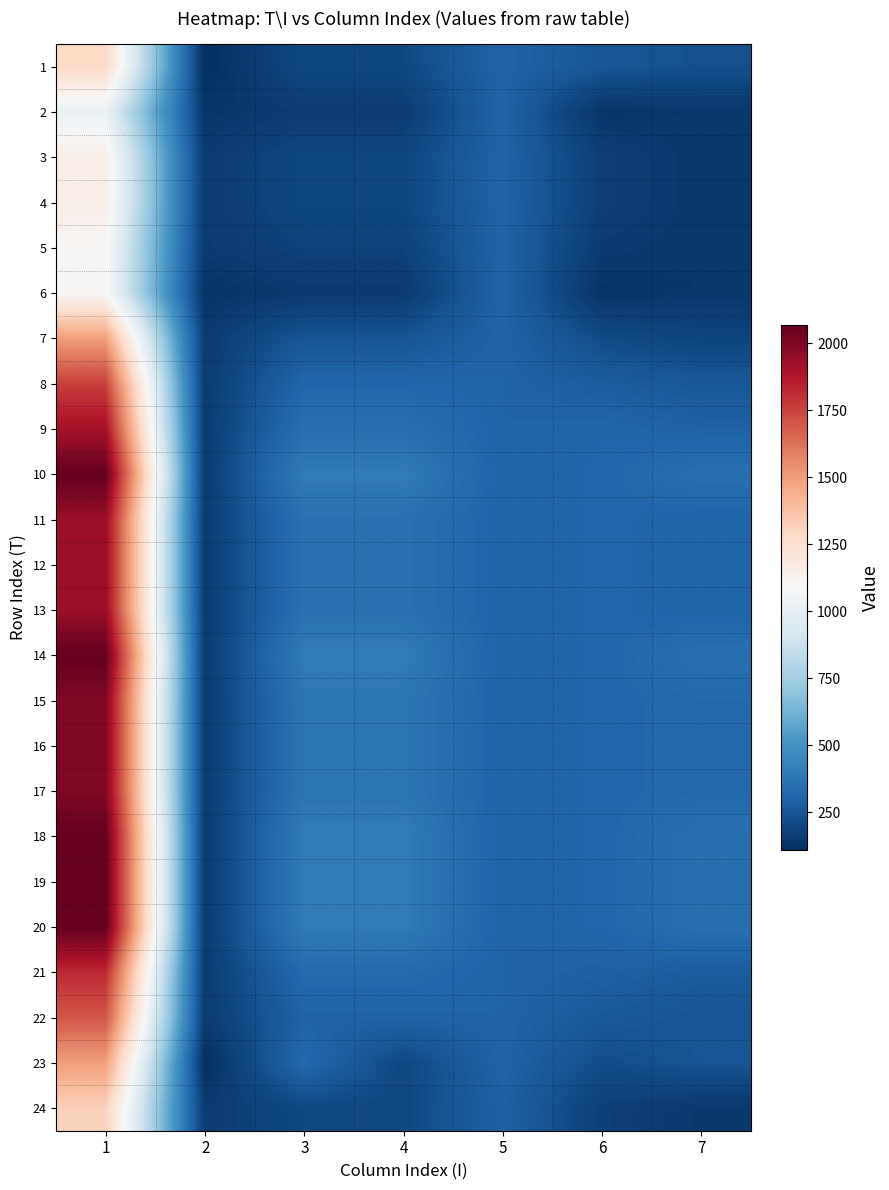

Reading left to right, what are all the values shown in this chart?

1: 1=1284.0	2=108.5	3=200.0	4=200.0	5=300.0	6=247.9	7=227.6
2: 1=1020.0	2=132.9	3=157.1	4=157.1	5=300.0	6=132.9	7=140.0
3: 1=1154.2	2=155.0	3=195.7	4=195.7	5=300.0	6=167.9	7=140.0
4: 1=1154.2	2=155.0	3=195.7	4=195.7	5=300.0	6=167.9	7=140.0
5: 1=1100.0	2=151.9	3=178.1	4=178.1	5=300.0	6=151.9	7=140.0
6: 1=1100.0	2=126.1	3=149.7	4=149.7	5=300.0	6=126.1	7=140.0
7: 1=1495.8	2=155.0	3=243.5	4=243.5	5=300.0	6=211.3	7=187.5
8: 1=1761.5	2=155.0	3=311.5	4=311.5	5=300.0	6=273.1	7=255.5
9: 1=1907.0	2=155.0	3=348.7	4=348.7	5=300.0	6=307.0	7=292.7
10: 1=2070.0	2=155.0	3=400.0	4=400.0	5=300.0	6=310.0	7=350.0
11: 1=1938.0	2=155.0	3=358.0	4=358.0	5=300.0	6=310.0	7=302.0
12: 1=1938.0	2=155.0	3=358.0	4=358.0	5=300.0	6=310.0	7=302.0
13: 1=1938.0	2=155.0	3=358.0	4=358.0	5=300.0	6=310.0	7=302.0
14: 1=2070.0	2=155.0	3=400.0	4=400.0	5=300.0	6=310.0	7=350.0
15: 1=2000.0	2=155.0	3=378.7	4=378.7	5=300.0	6=310.0	7=322.7
16: 1=2000.0	2=155.0	3=378.7	4=378.7	5=300.0	6=310.0	7=322.7
17: 1=2000.0	2=155.0	3=378.7	4=378.7	5=300.0	6=310.0	7=322.7
18: 1=2070.0	2=155.0	3=400.0	4=400.0	5=300.0	6=310.0	7=350.0
19: 1=2070.0	2=155.0	3=400.0	4=400.0	5=300.0	6=310.0	7=350.0
20: 1=2070.0	2=155.0	3=400.0	4=400.0	5=300.0	6=310.0	7=350.0
21: 1=1823.5	2=155.0	3=327.3	4=327.3	5=300.0	6=287.6	7=271.3
22: 1=1699.5	2=155.0	3=295.6	4=295.6	5=300.0	6=258.7	7=239.6
23: 1=1495.8	2=108.5	3=321.8	4=200.0	5=300.0	6=217.0	7=240.0
24: 1=1317.0	2=155.0	3=200.7	4=200.7	5=288.5	6=172.4	7=144.7